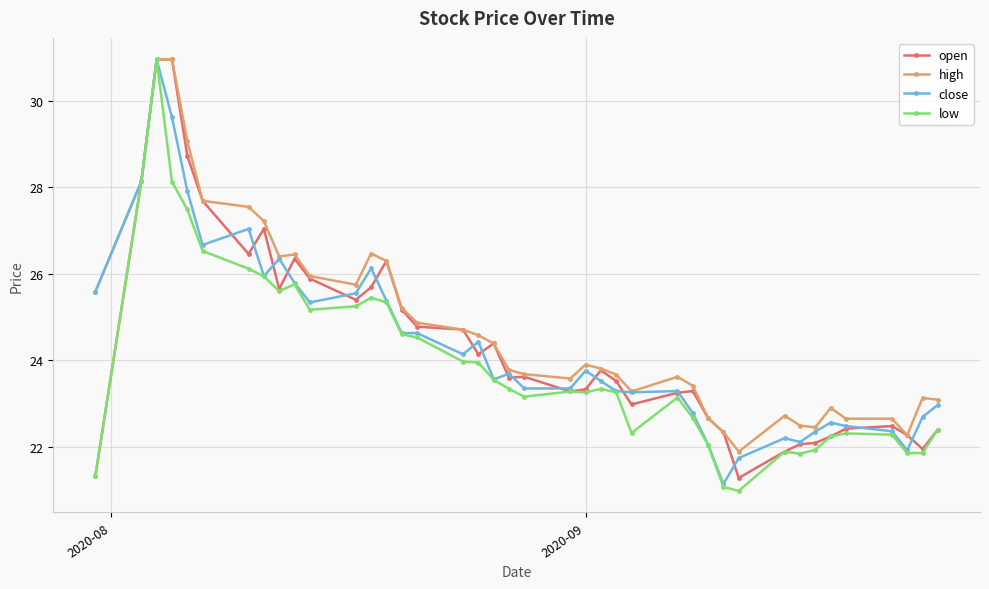

True or false: open has more than 2 points higher than both neighbors.

True